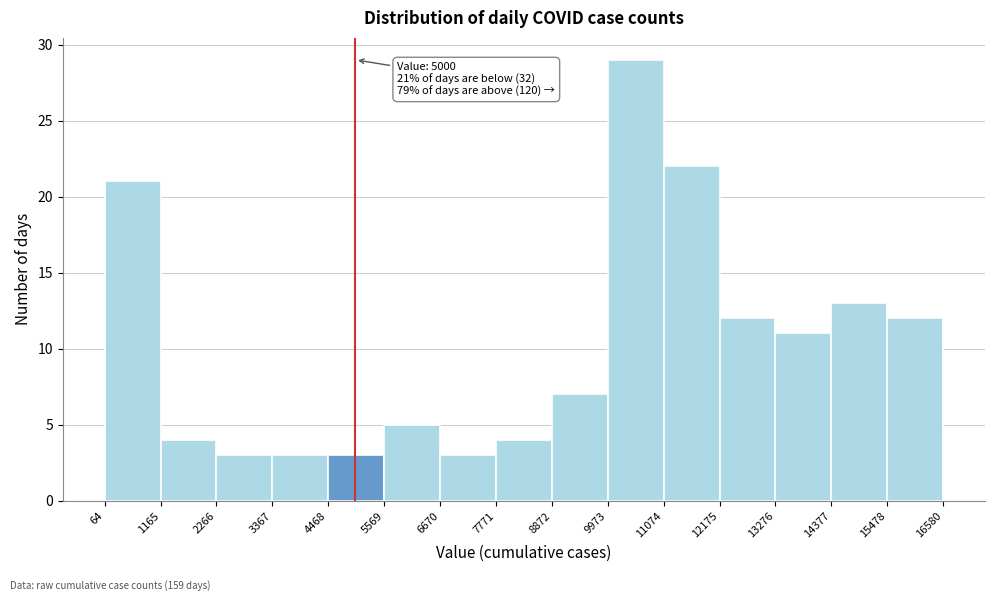

Which range on the x-axis has the tallest bar?

9973 to 11074